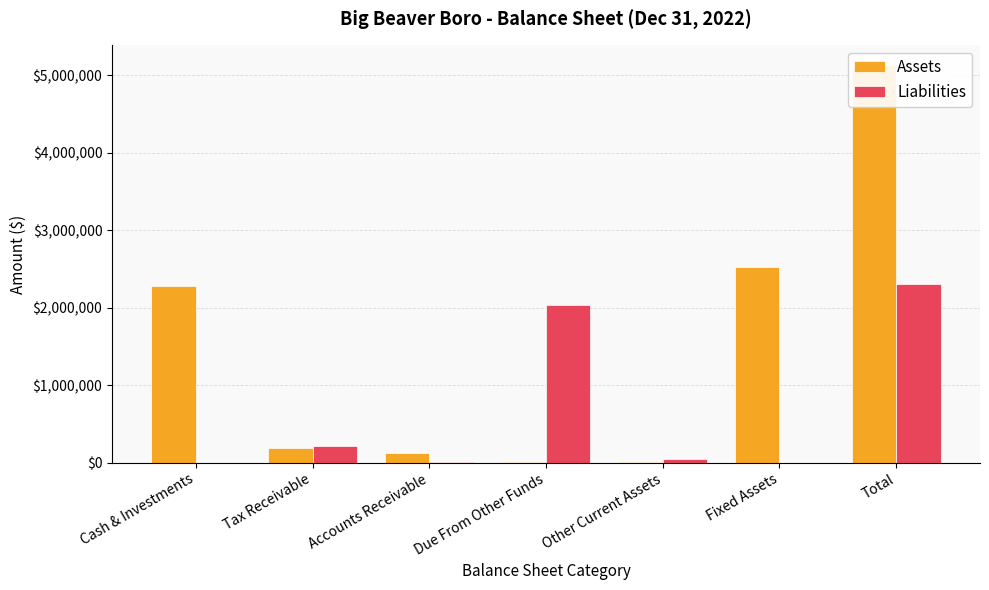

True or false: Liabilities has a value of 3649854 at Due From Other Funds.

False